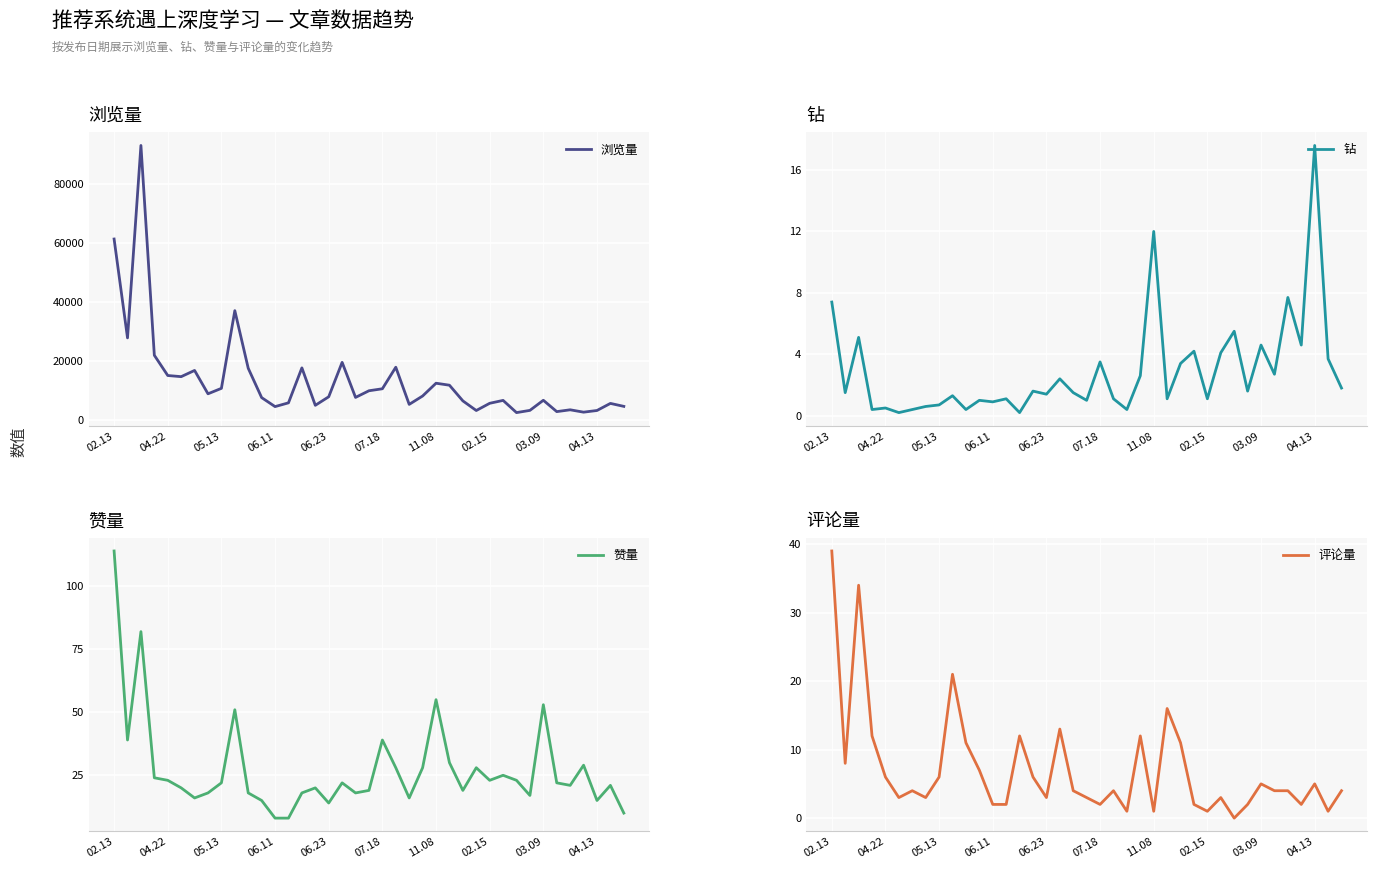

What is the difference between the highest and lowest values at 02.13?

61472.6